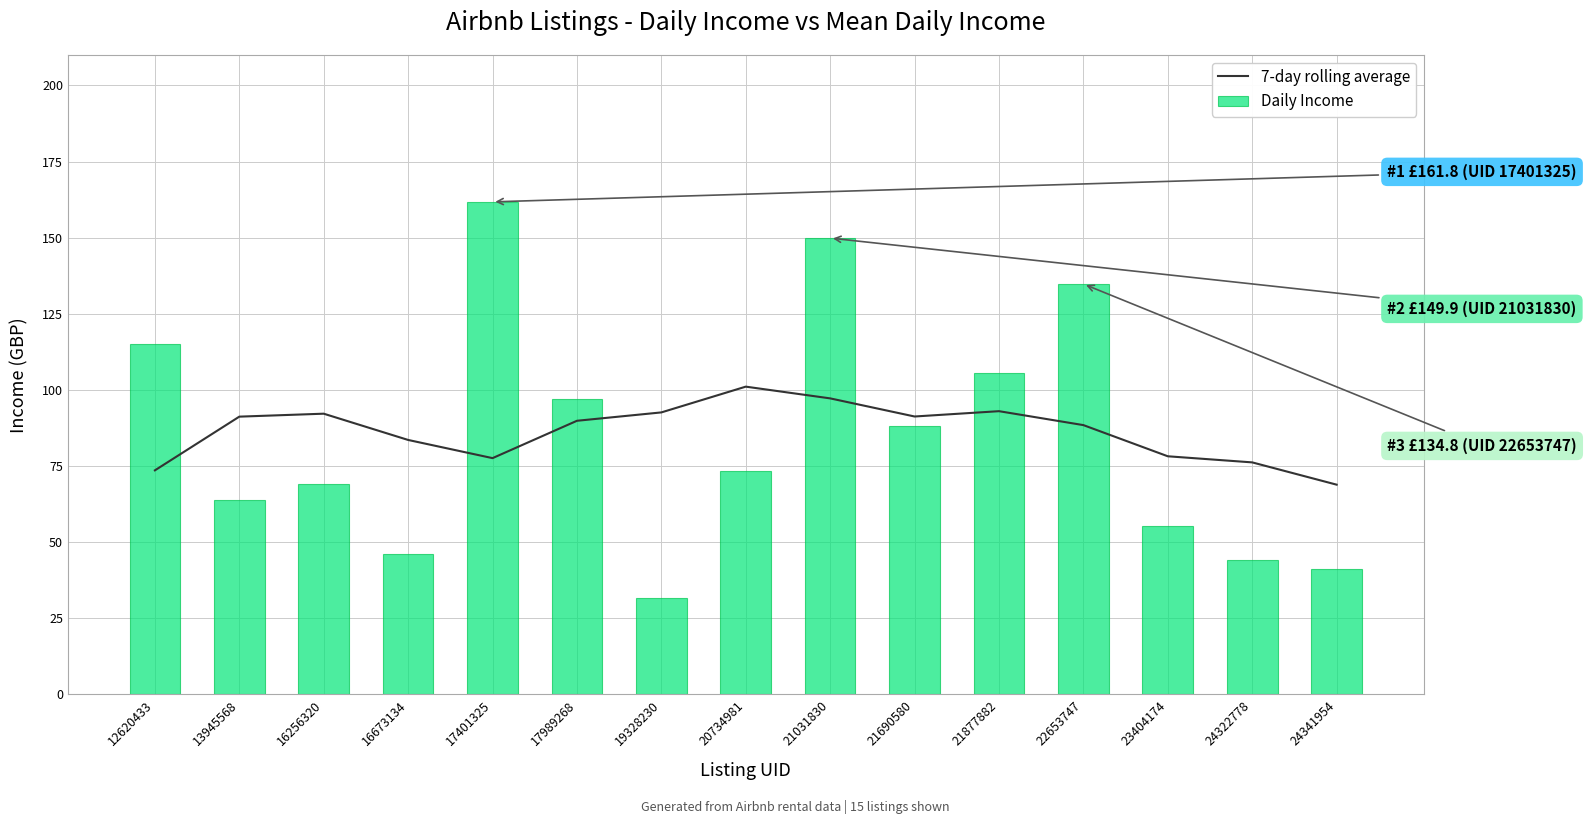

At which label is 7-day rolling average closest to 84?

16673134